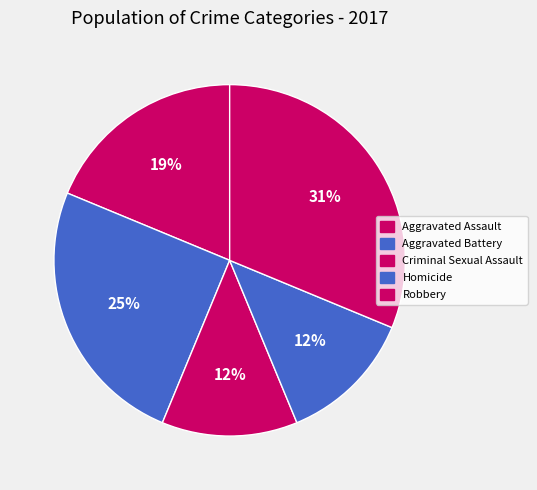

How many slices are in this pie chart?

5